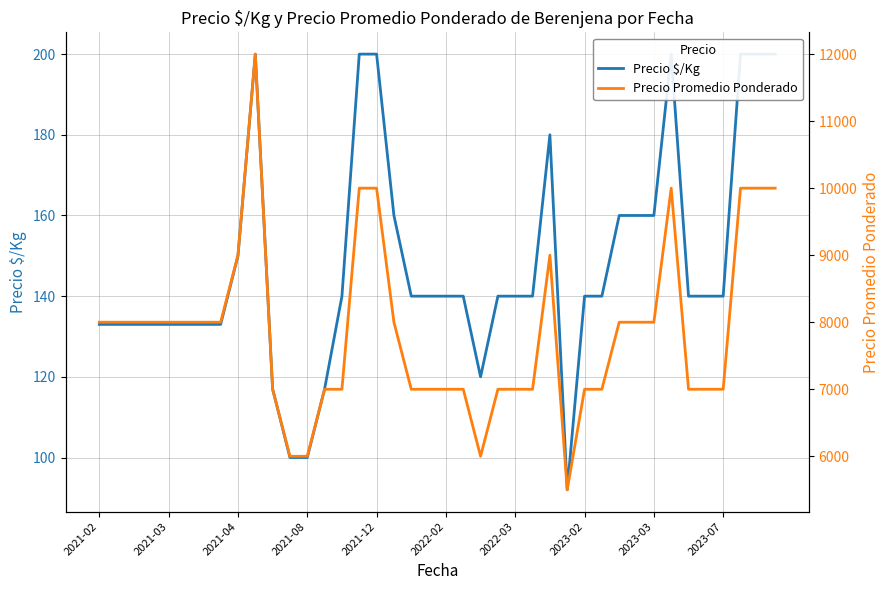

Is this an area chart (filled region under the line)?

No